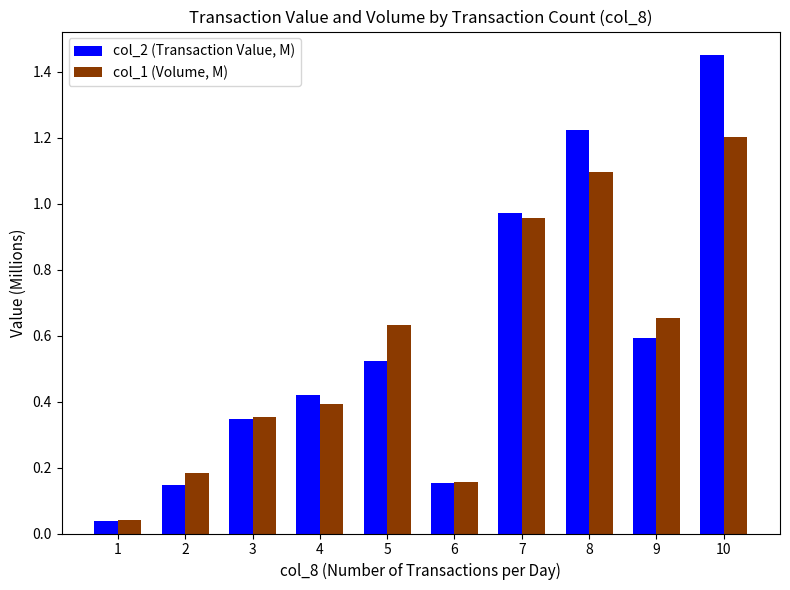

Which series has the largest total across all categories?

col_2 (Transaction Value, M)